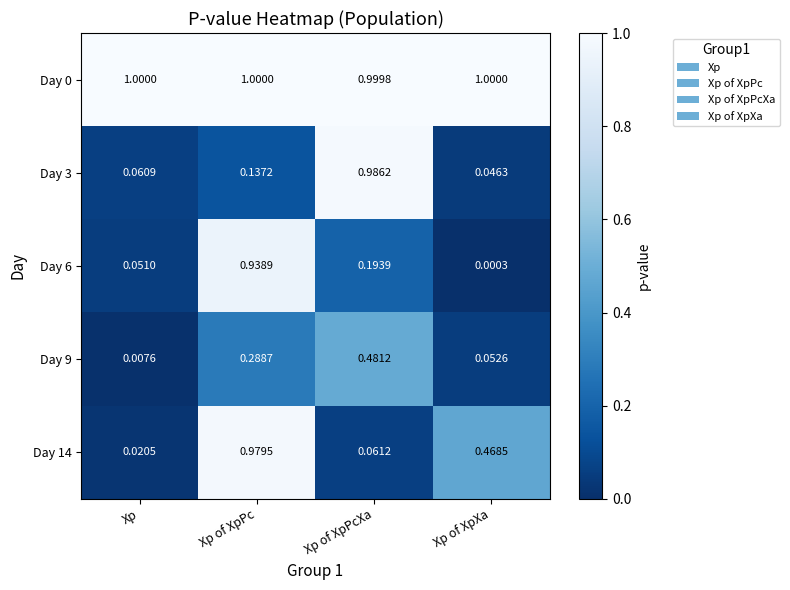

How many series are shown in this chart?

5